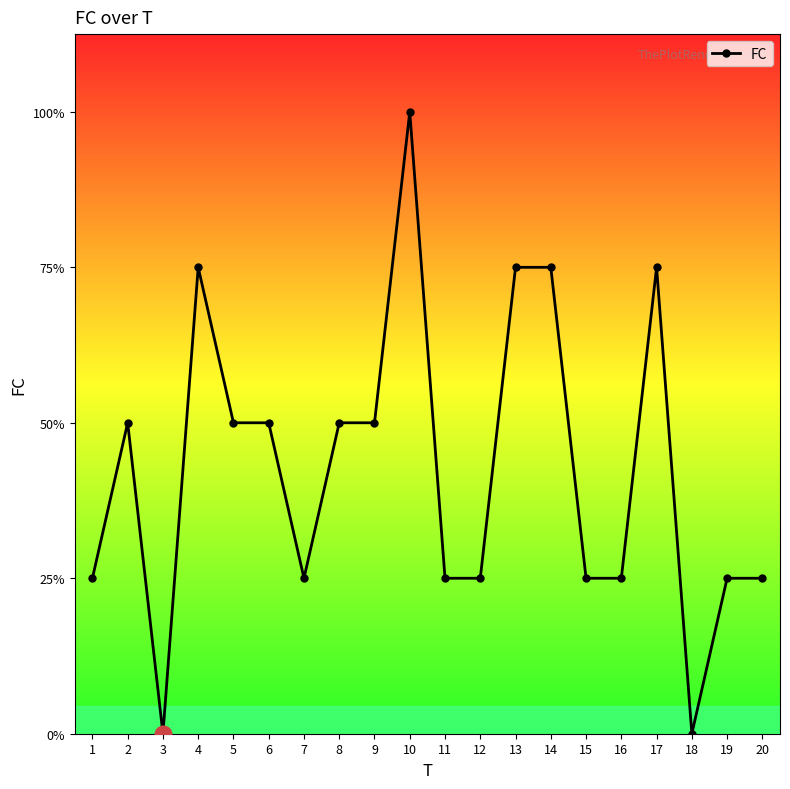

Is this an area chart (filled region under the line)?

No